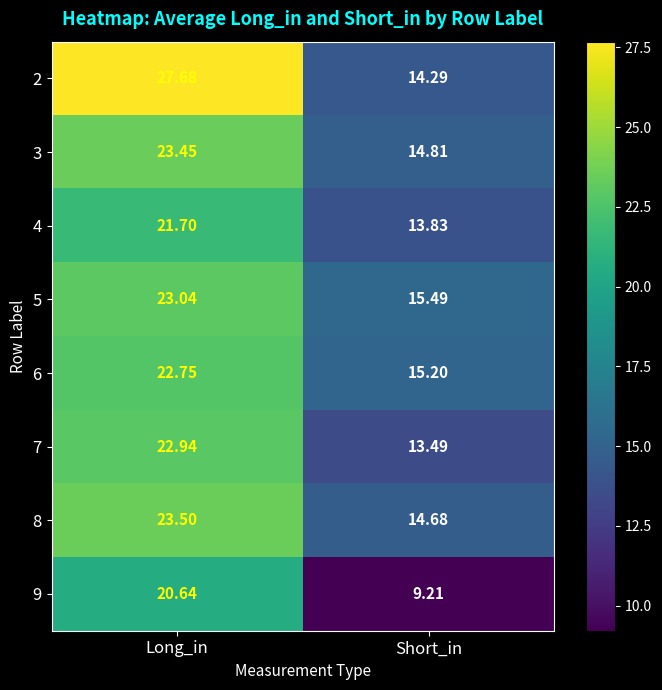

Count the number of categories in the chart.

2